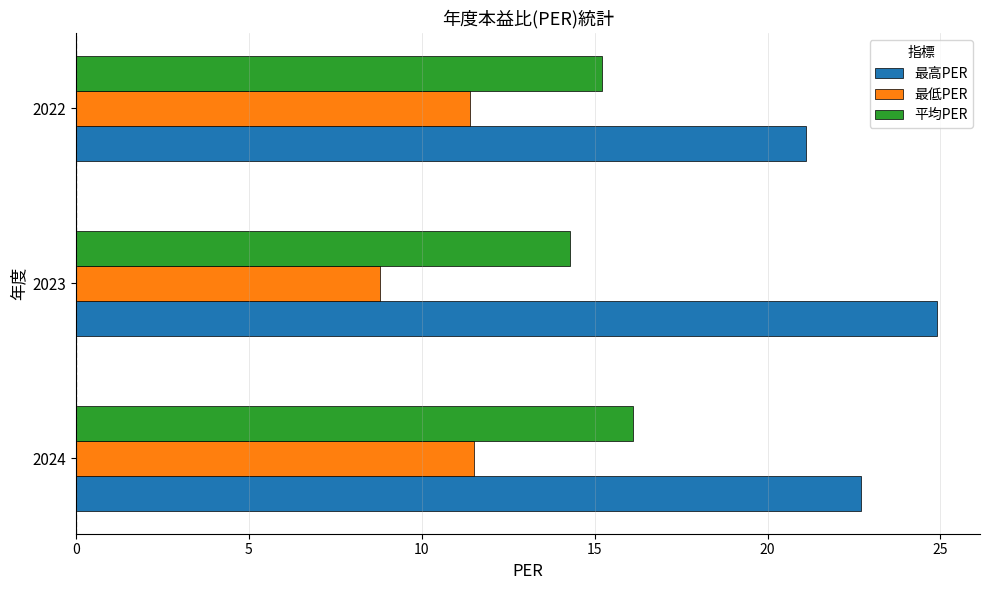

Is the value of 最高PER at 2022 greater than the value of 最低PER at 2022?

Yes